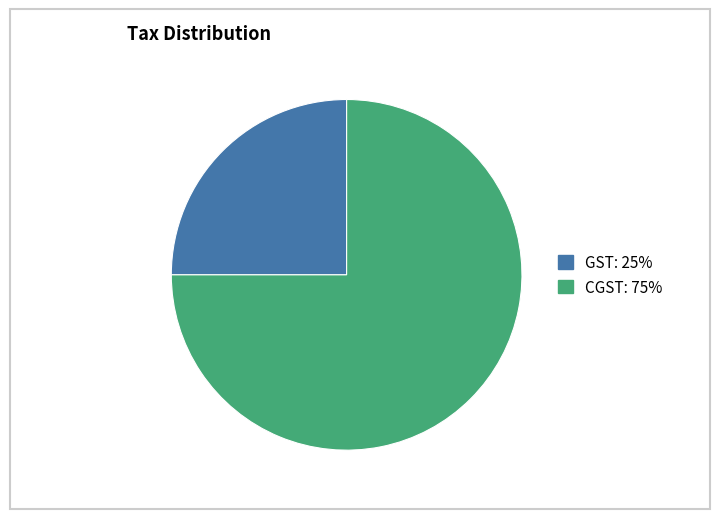

Is the sum of CGST and GST greater than half?

Yes